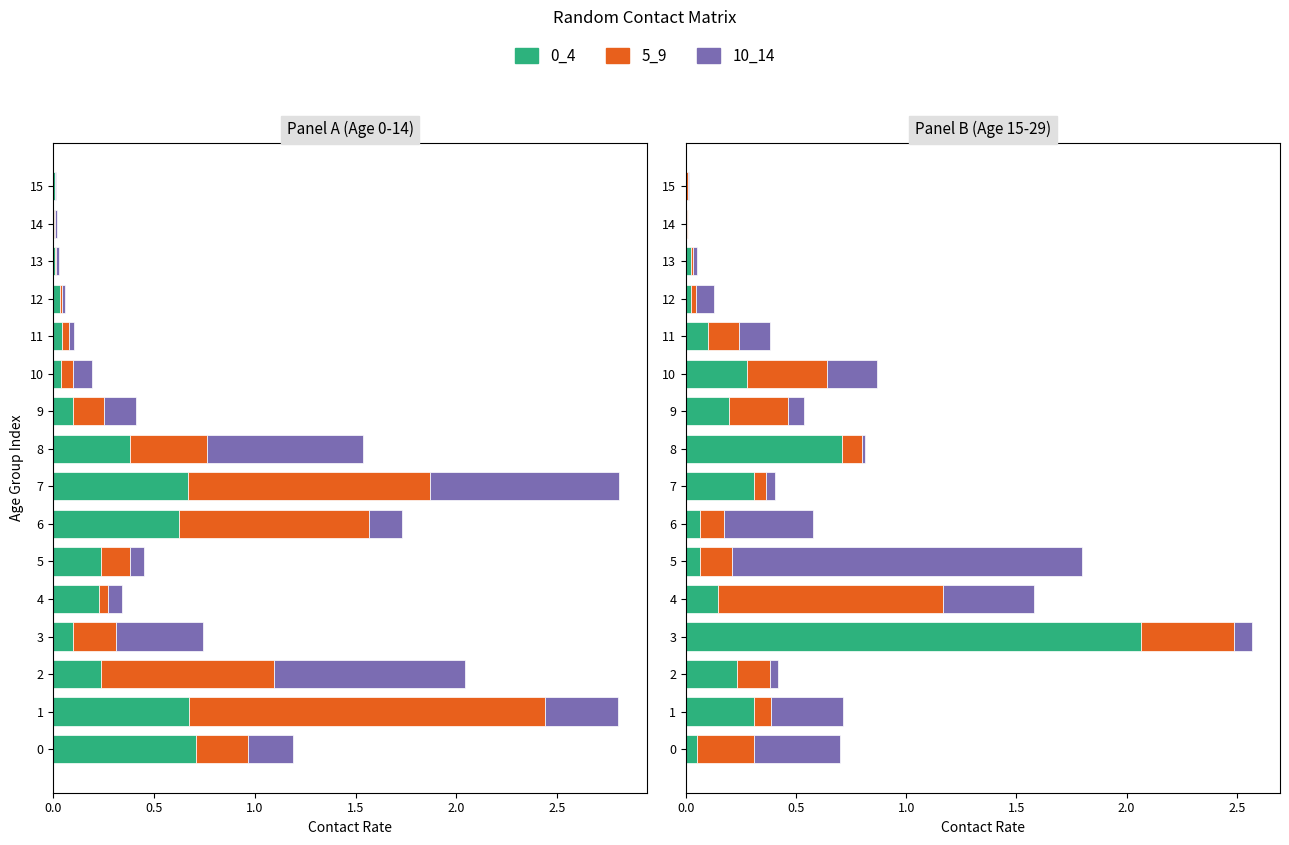

The value of 15_19 at 3 is 1.3. True or false?

False